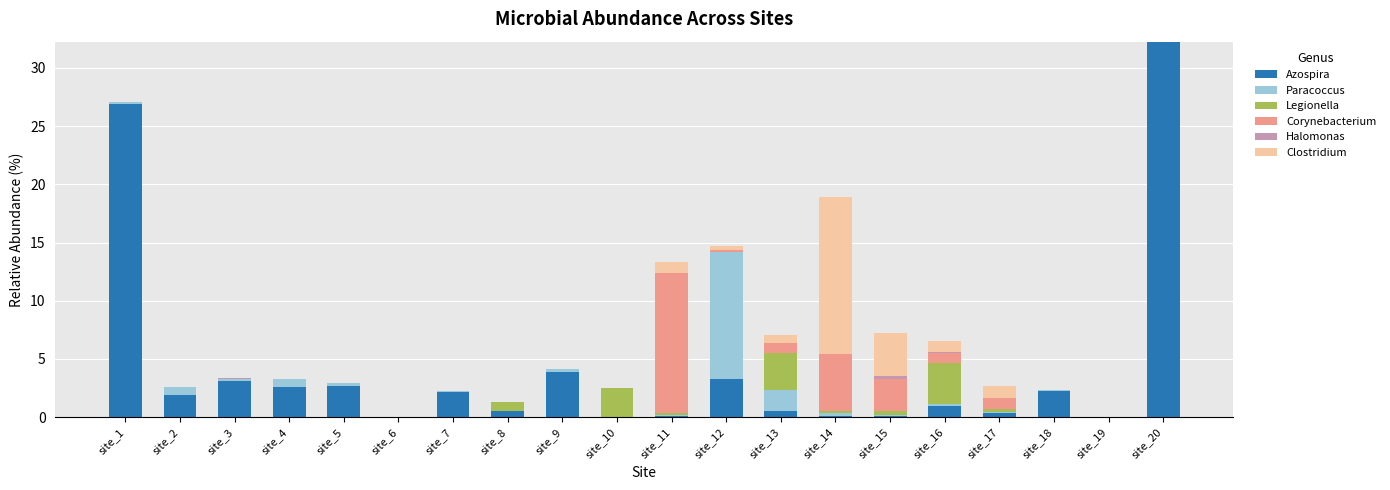

At which category is the sum across all series the highest?

site_20